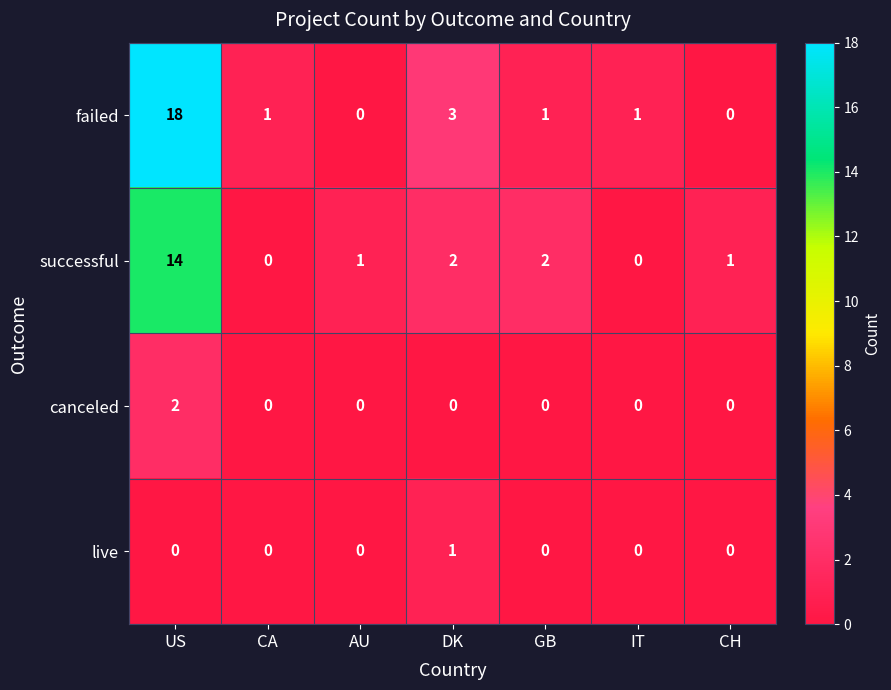

The value of failed at US is 4. True or false?

False